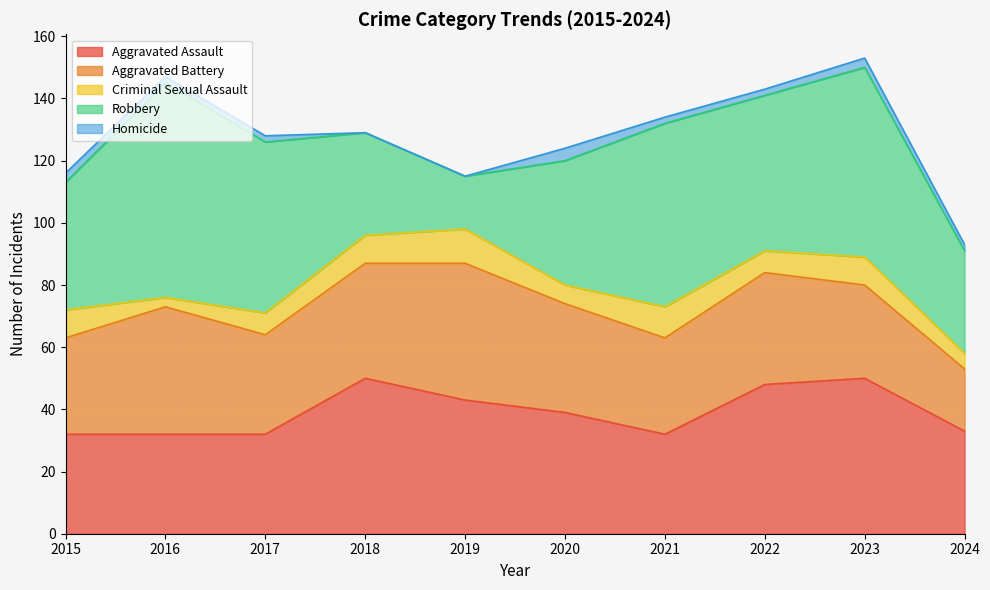

Reading right to left, transcribe all the data shown in this chart.

Aggravated Assault: 33	50	48	32	39	43	50	32	32	32
Aggravated Battery: 20	30	36	31	35	44	37	32	41	31
Criminal Sexual Assault: 5	9	7	10	6	11	9	7	3	9
Robbery: 33	61	50	59	40	17	33	55	69	41
Homicide: 2	3	2	2	4	0	0	2	2	3